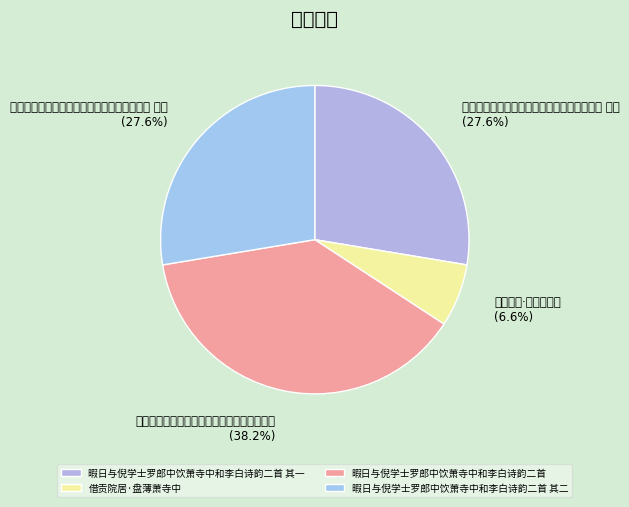

Is it true that 暇日与倪学士罗郎中饮萧寺中和李白诗韵二首 is 38% of the pie?

True